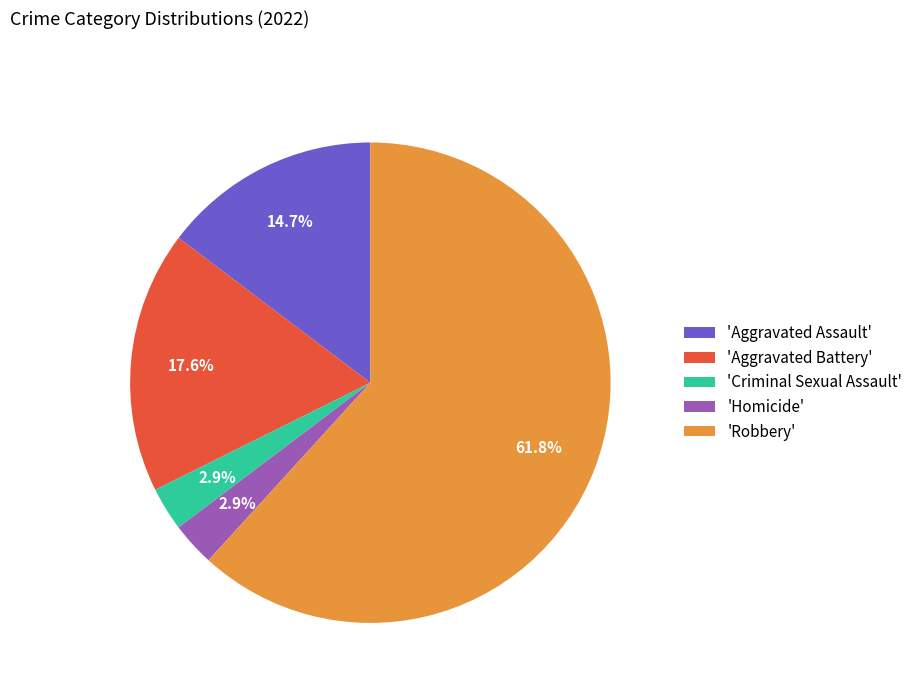

Which slice is the largest?

'Robbery'